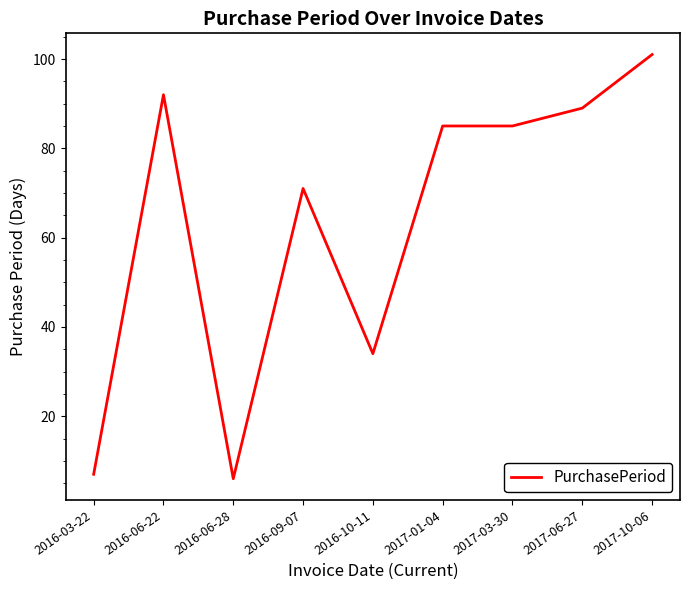

Where is the first local maximum?

2016-06-22